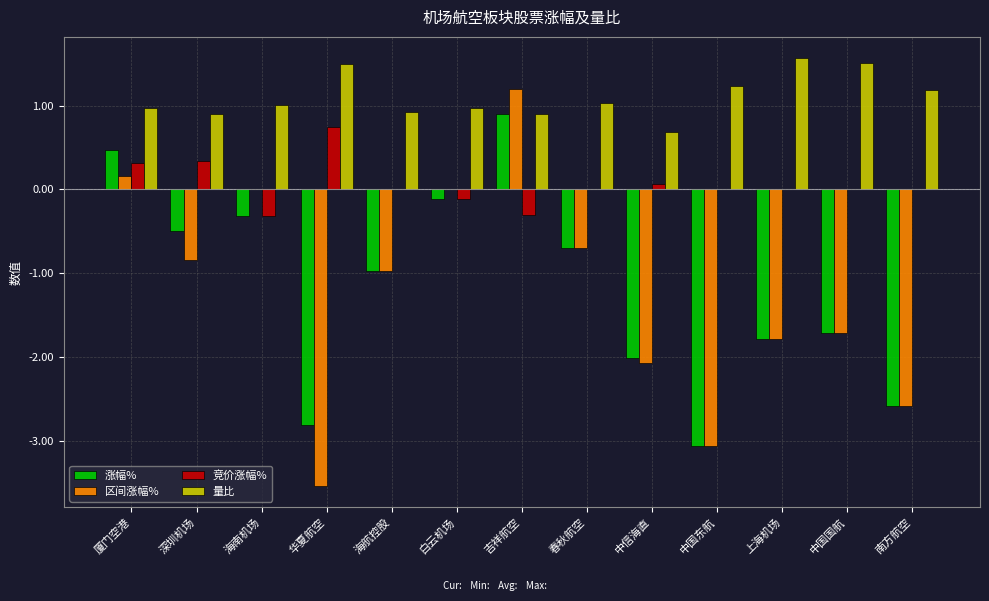

At which label does 竞价涨幅% reach its peak?

华夏航空